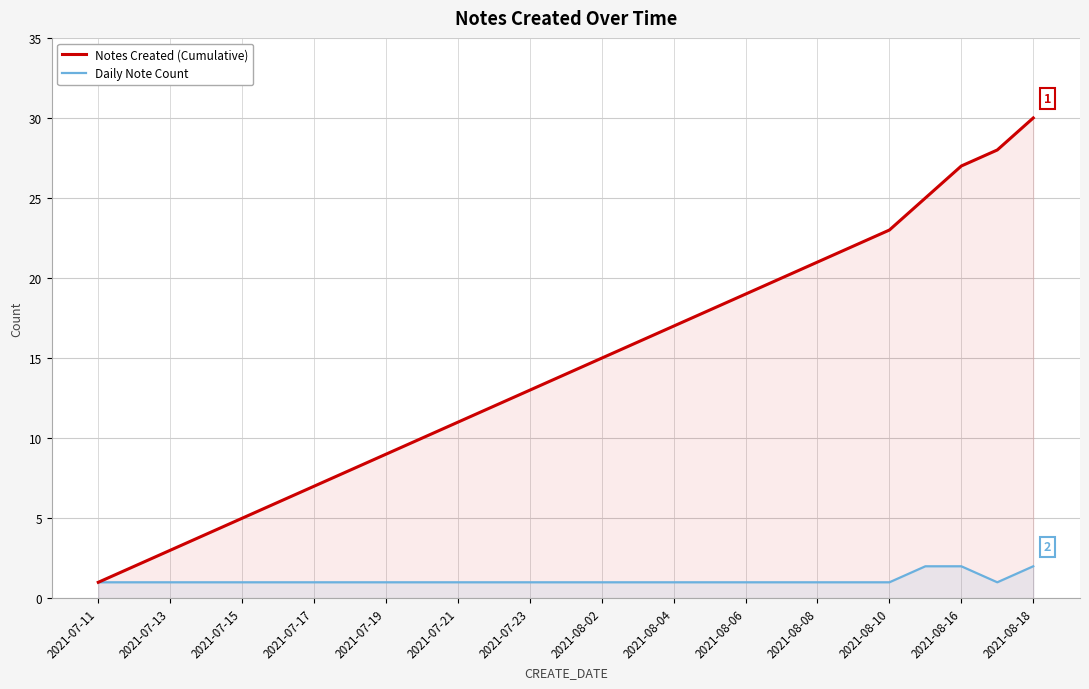

True or false: Daily Note Count and Notes Created (Cumulative) intersect in this chart.

False